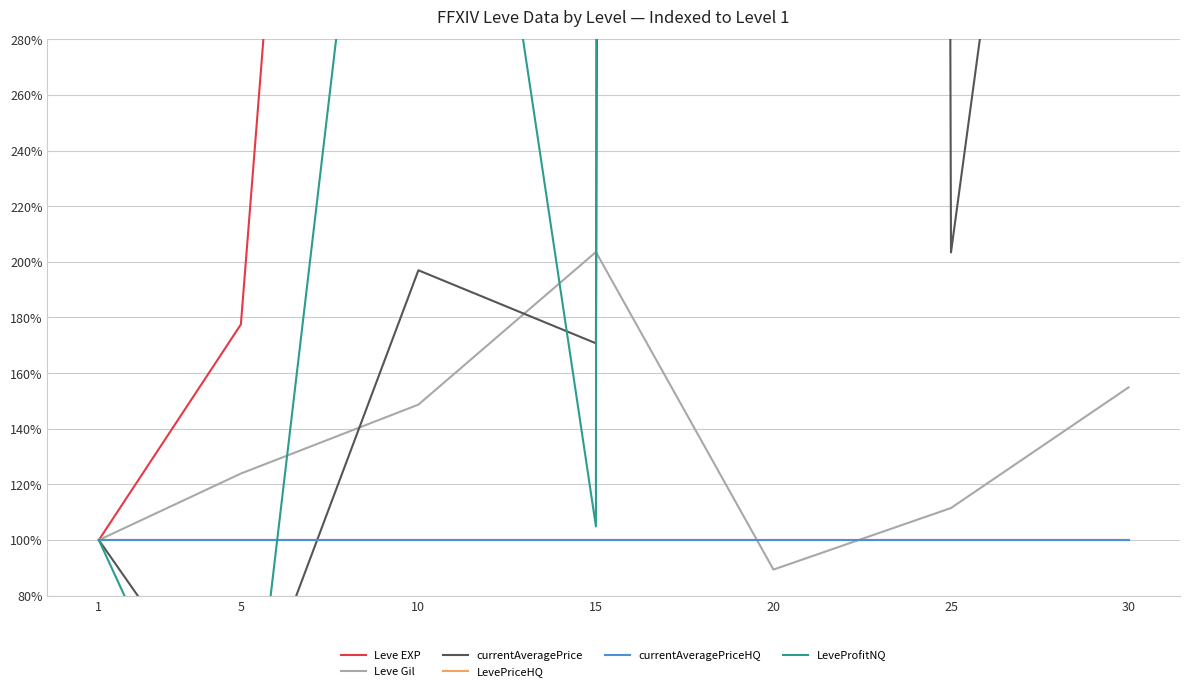

What is the total value across all series at 10?

20.6